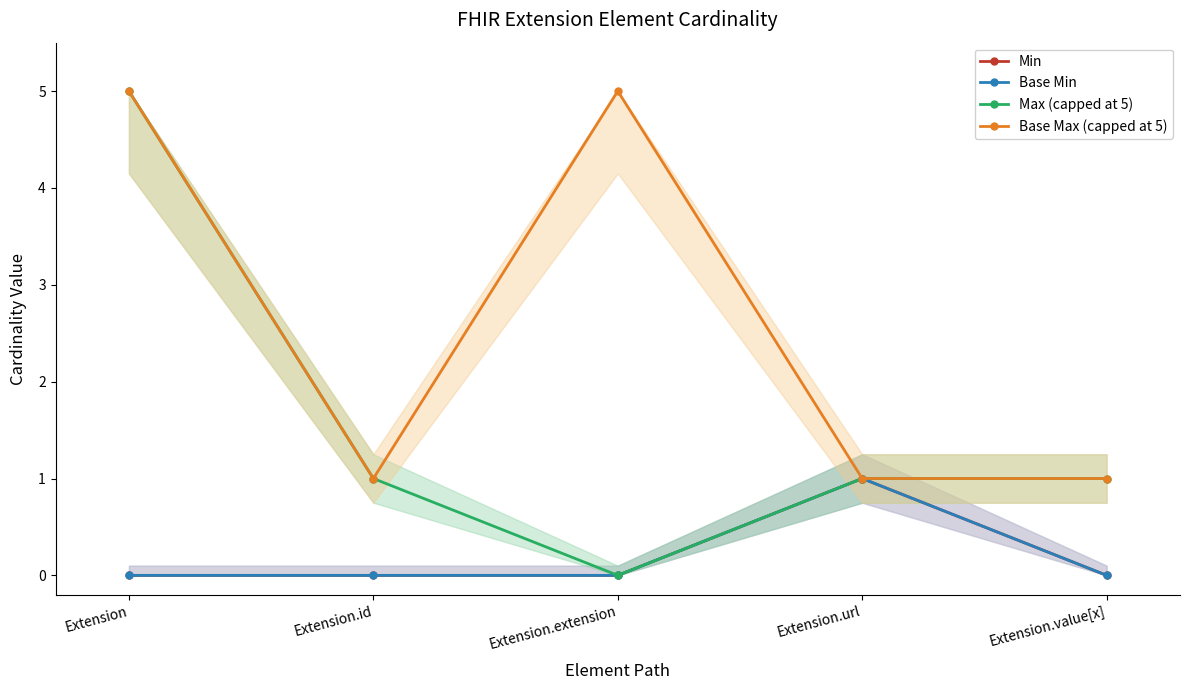

At which category does Base Max (capped at 5) reach its first local valley?

Extension.id